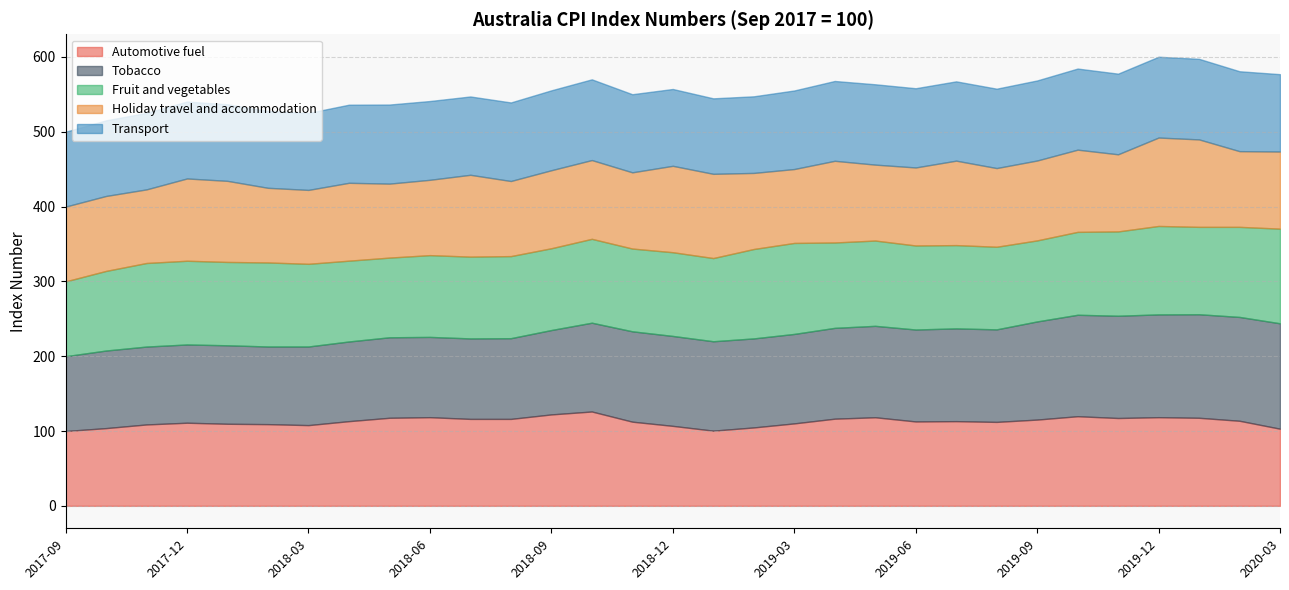

What is the approximate value of Fruit and vegetables at 2020-02?

120.4